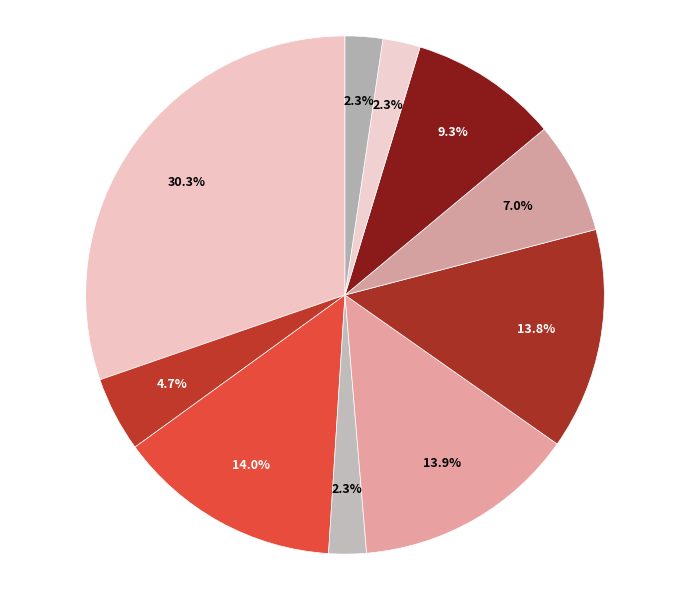

How many slices are in this pie chart?

10